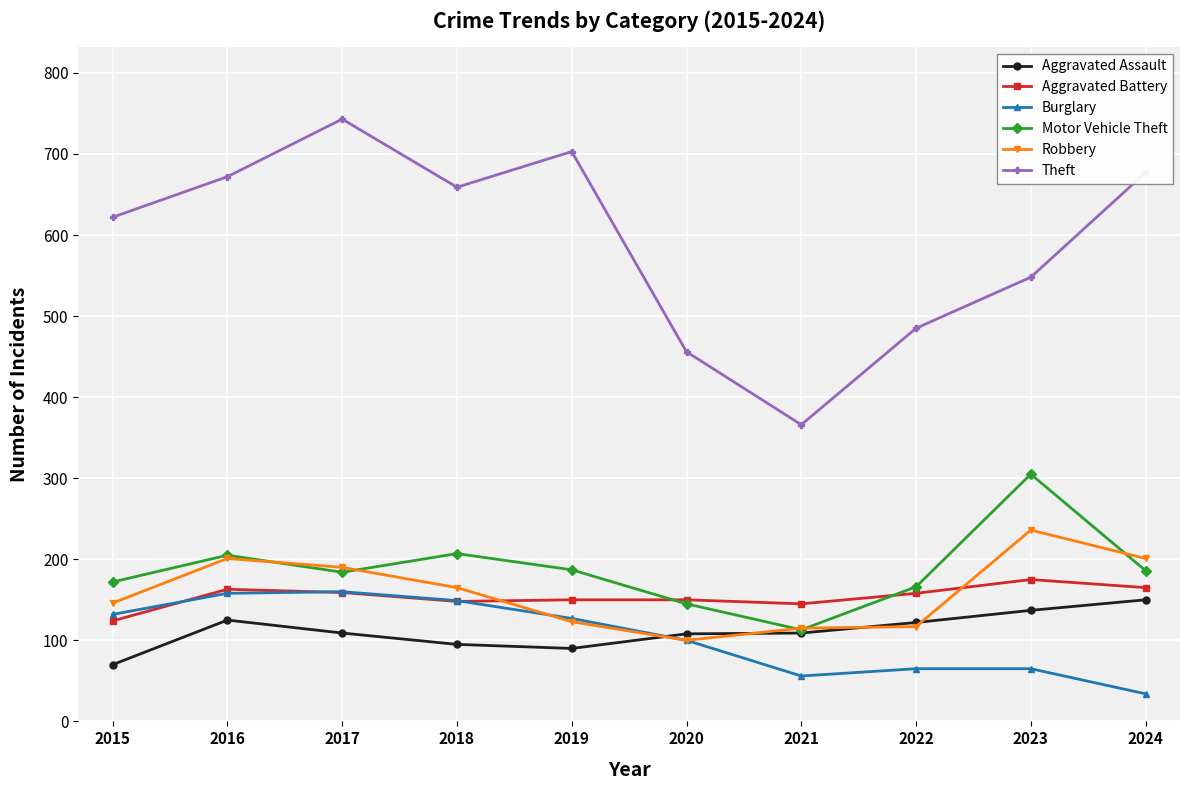

What are all the series names shown in the legend?

Aggravated Assault, Aggravated Battery, Burglary, Motor Vehicle Theft, Robbery, Theft